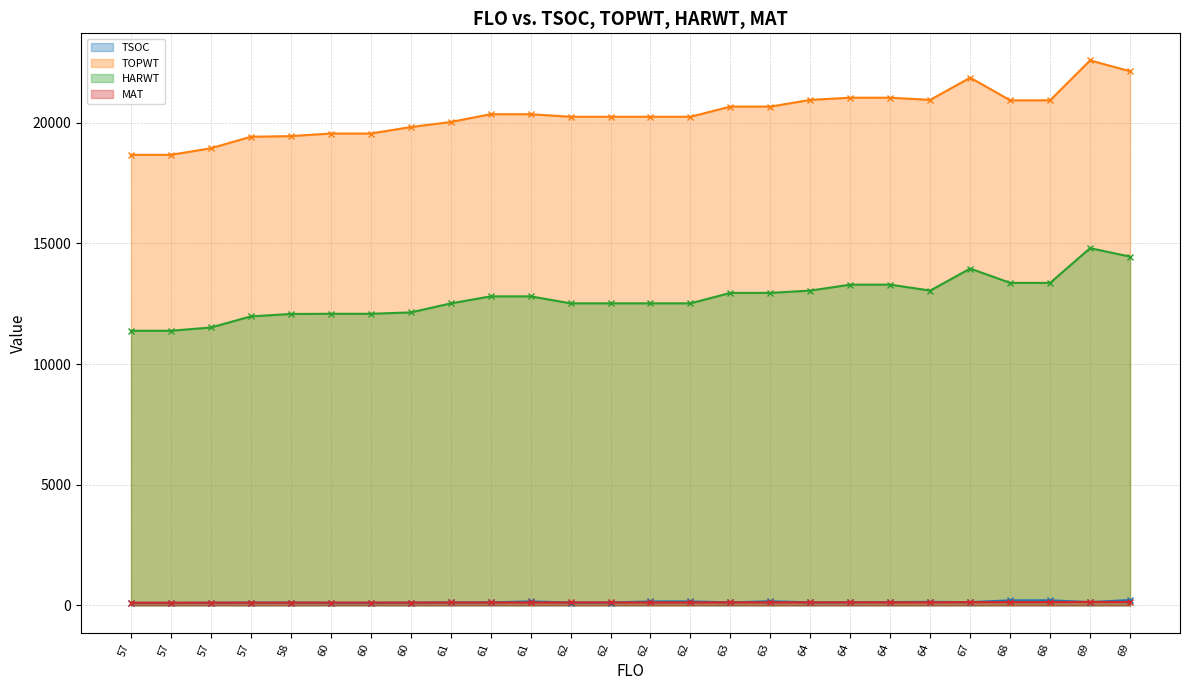

What is the difference between the highest and lowest values at 57?

18573